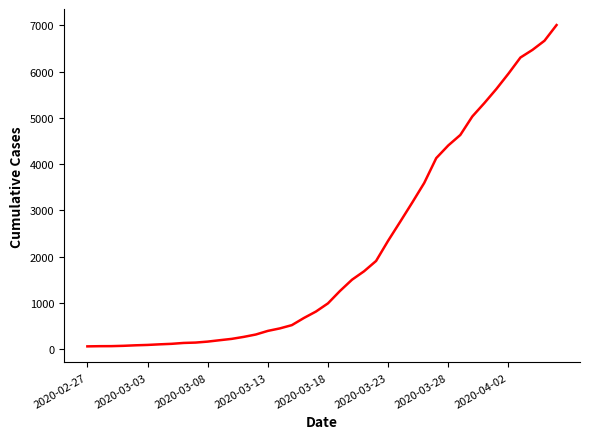

What is the greatest value displayed?

7004